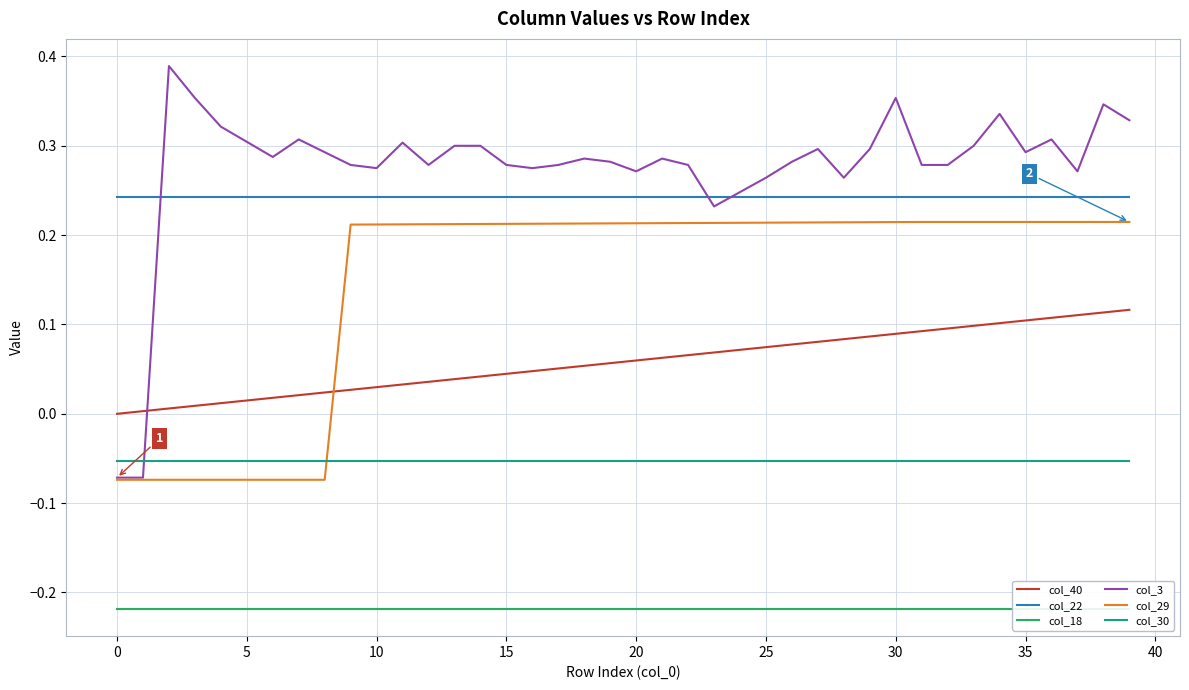

How many times do col_3 and col_40 cross each other?

1